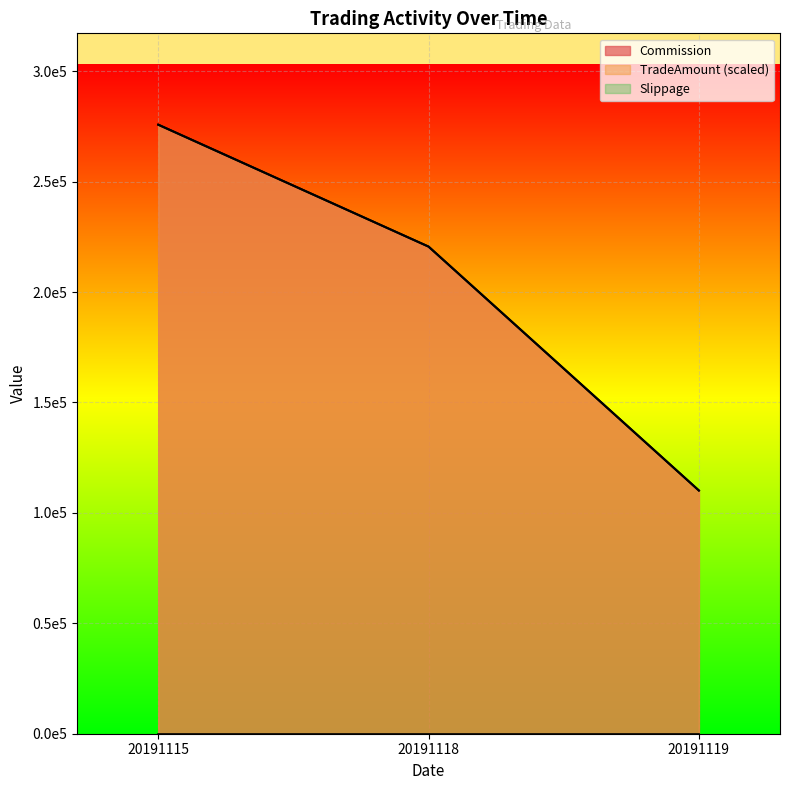

What is the greatest value displayed?

275791.9